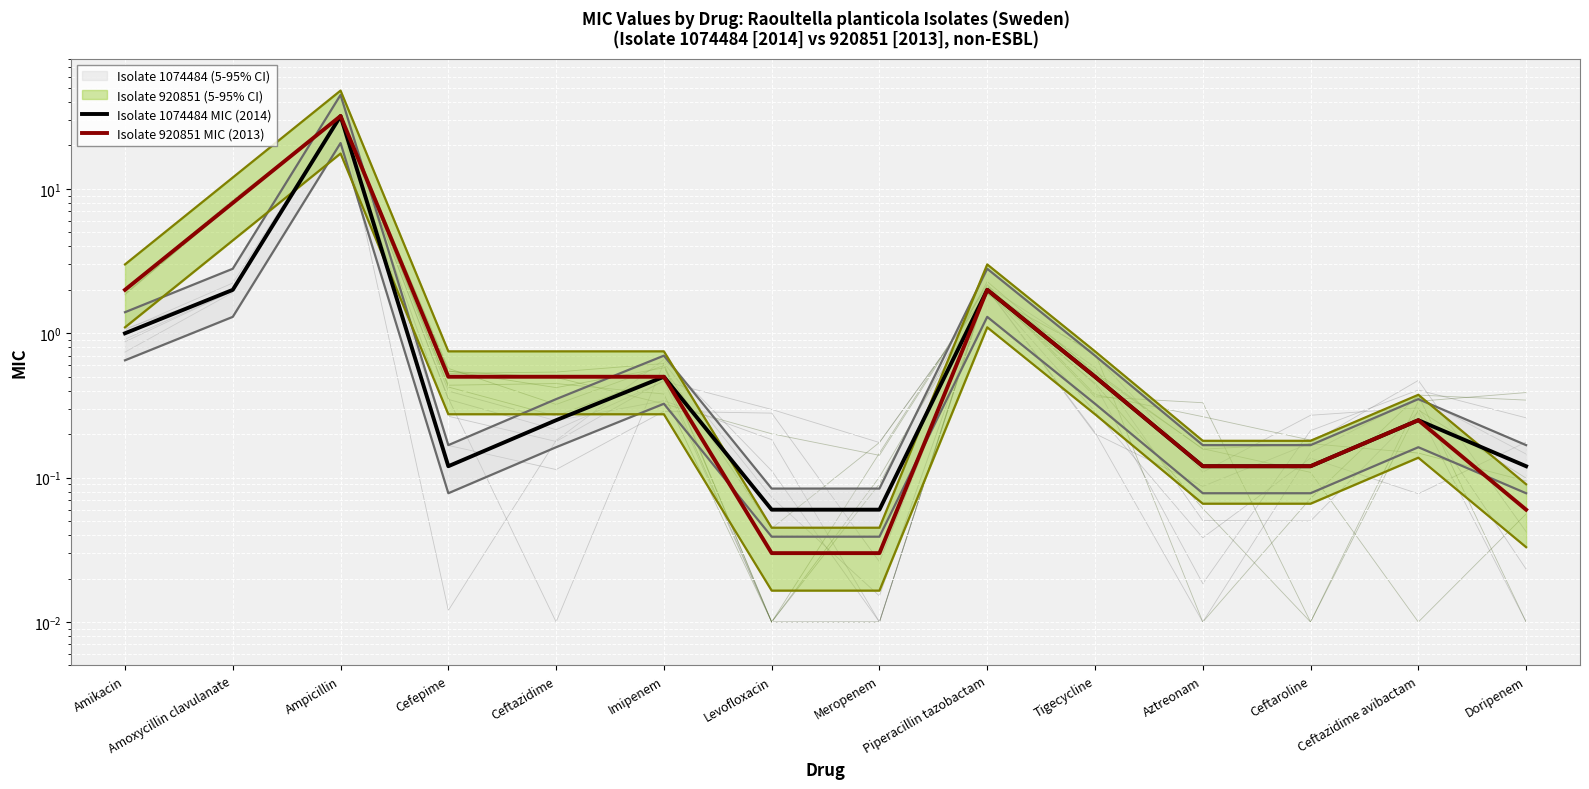

What is the maximum value shown in the chart?

32.0